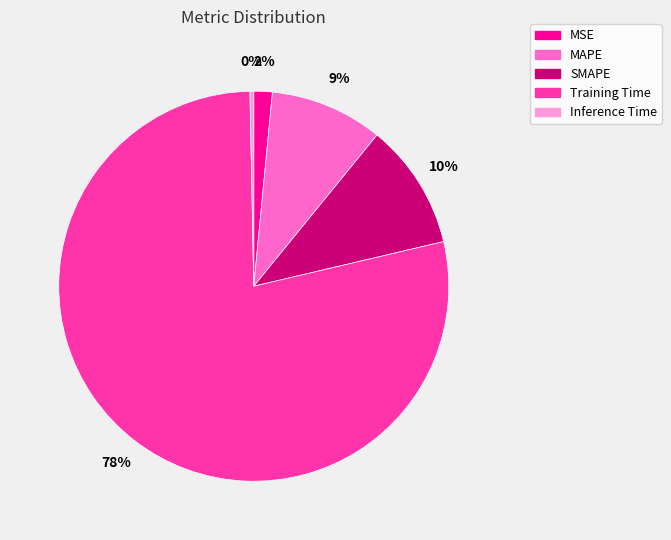

Does any single category account for the majority?

Yes